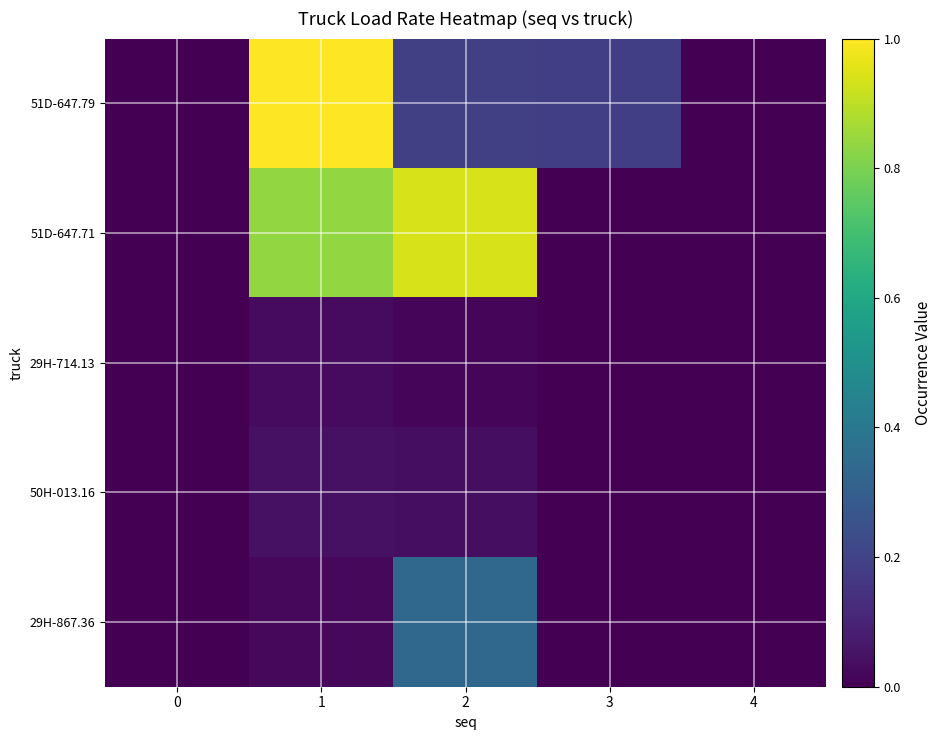

Rank the series at 3 from lowest to highest value.

51D-647.71, 29H-714.13, 50H-013.16, 29H-867.36, 51D-647.79